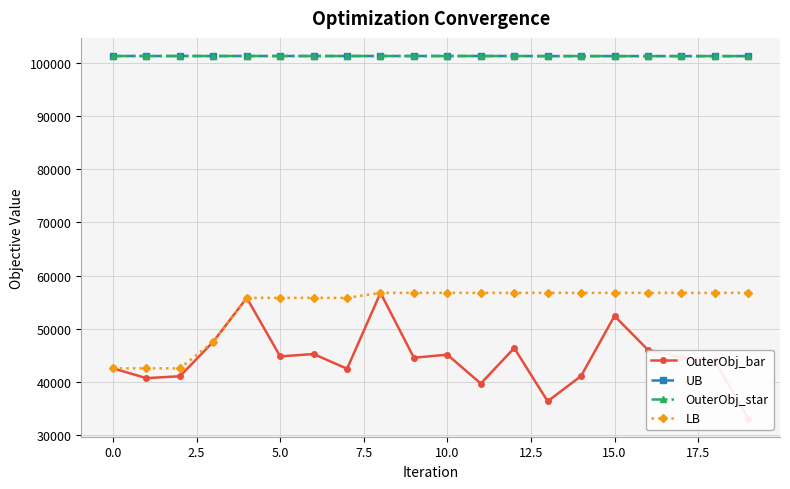

True or false: LB and OuterObj_star cross at least once.

False